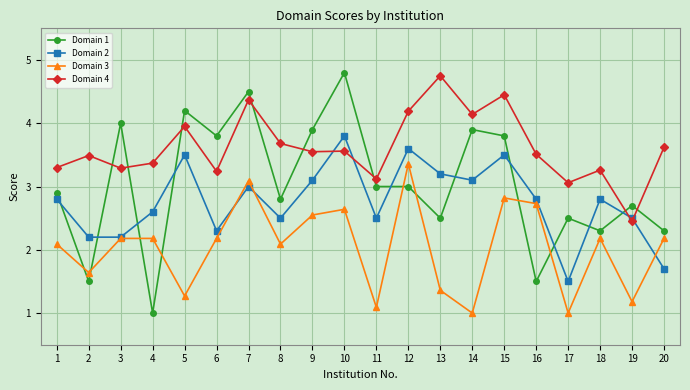

Which series changed the most between 2 and 18?

Domain 1